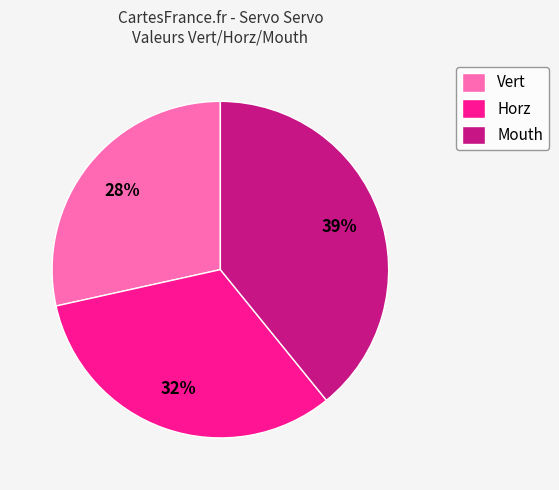

Is the sum of Horz and Mouth greater than half?

Yes